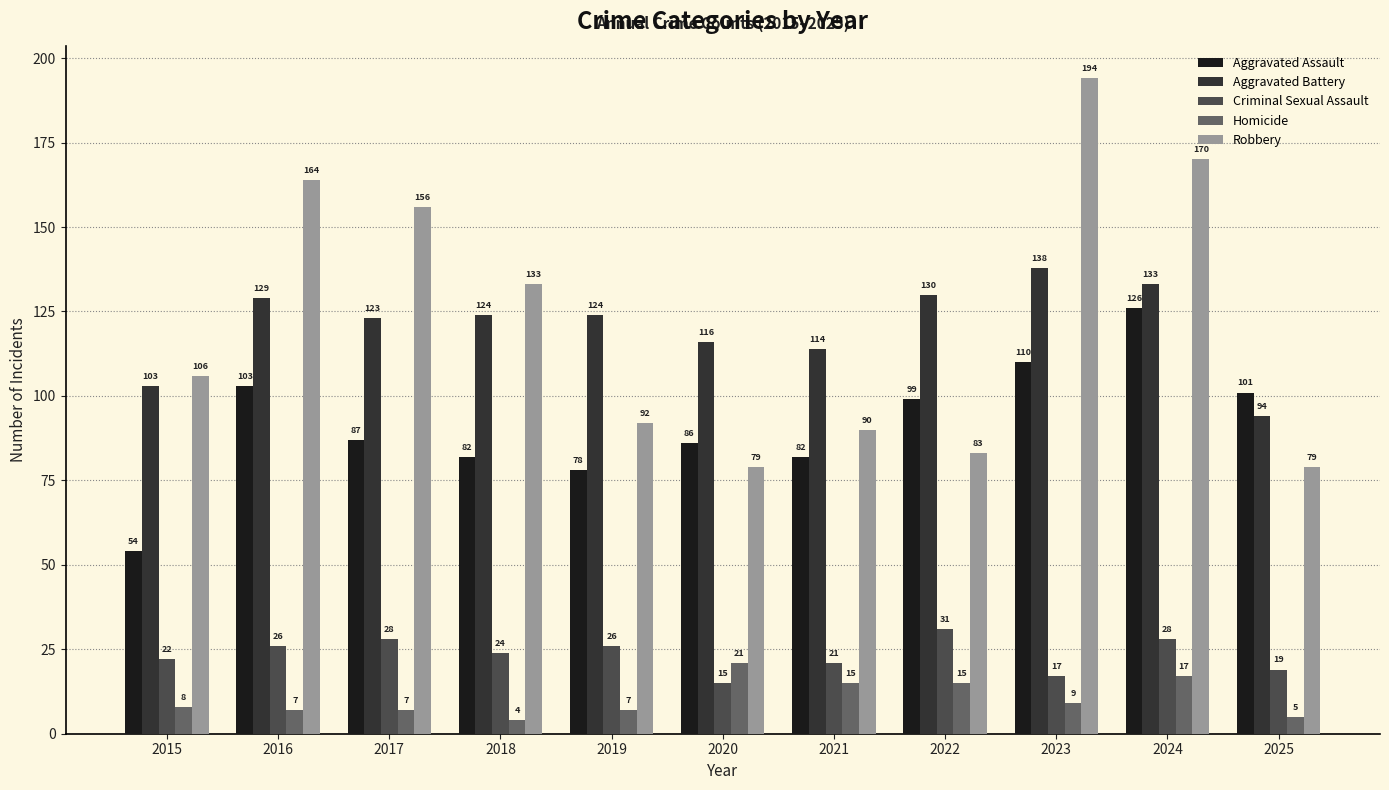

Reading left to right, list all the values displayed in this chart.

Aggravated Assault: 54	103	87	82	78	86	82	99	110	126	101
Aggravated Battery: 103	129	123	124	124	116	114	130	138	133	94
Criminal Sexual Assault: 22	26	28	24	26	15	21	31	17	28	19
Homicide: 8	7	7	4	7	21	15	15	9	17	5
Robbery: 106	164	156	133	92	79	90	83	194	170	79